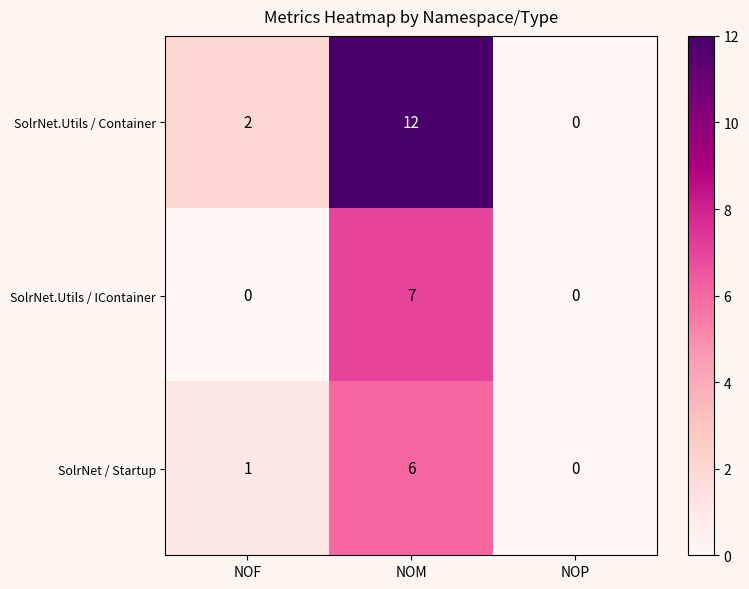

Reading left to right, what are all the values shown in this chart?

SolrNet.Utils / Container: NOF=2	NOM=12	NOP=0
SolrNet.Utils / IContainer: NOF=0	NOM=7	NOP=0
SolrNet / Startup: NOF=1	NOM=6	NOP=0